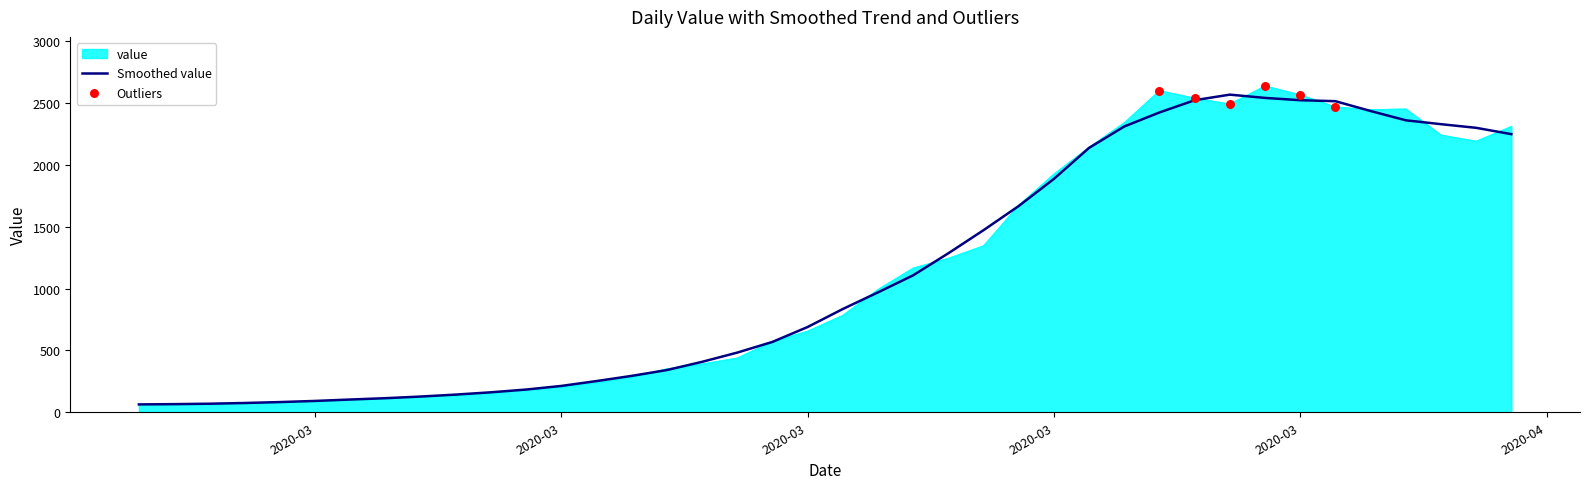

What is the maximum value for Smoothed value?

2567.0